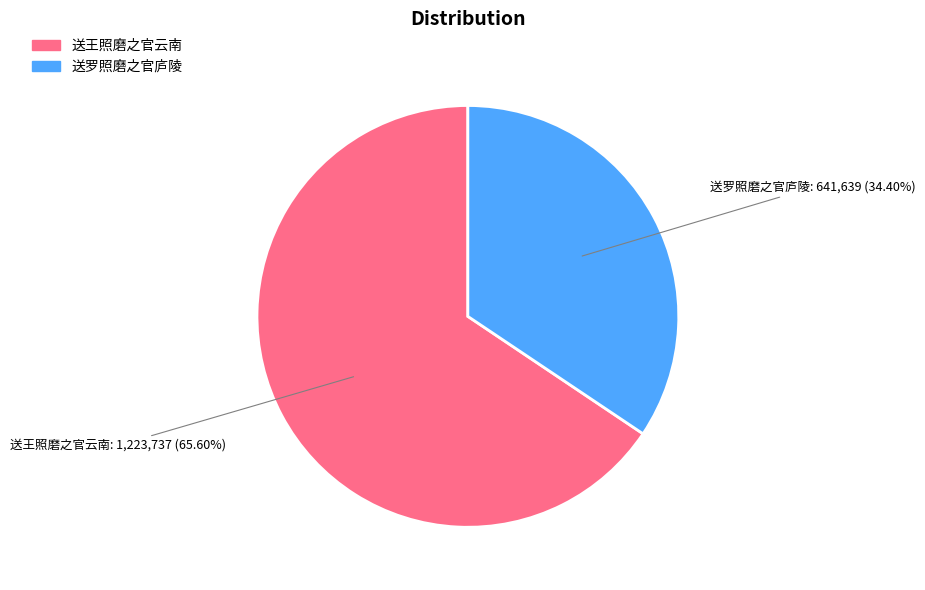

To the nearest percent, what portion does 送罗照磨之官庐陵 represent?

34%